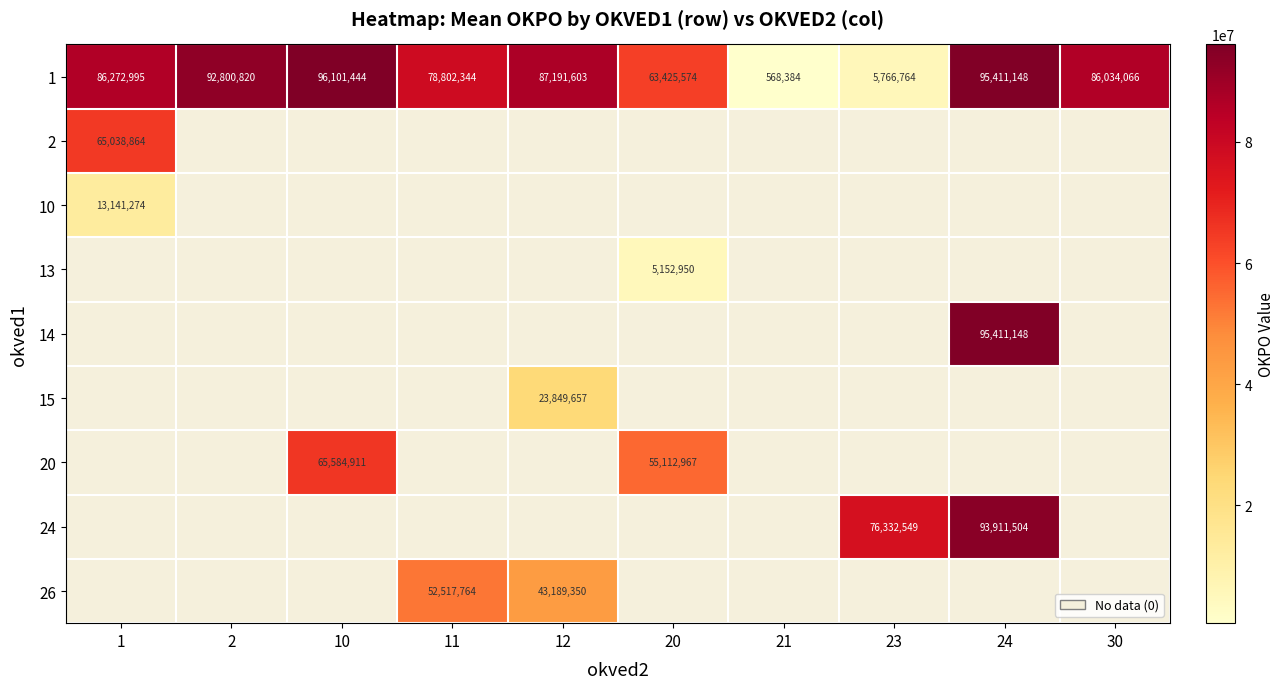

The 1 series shows 108954655 at 20. True or false?

False